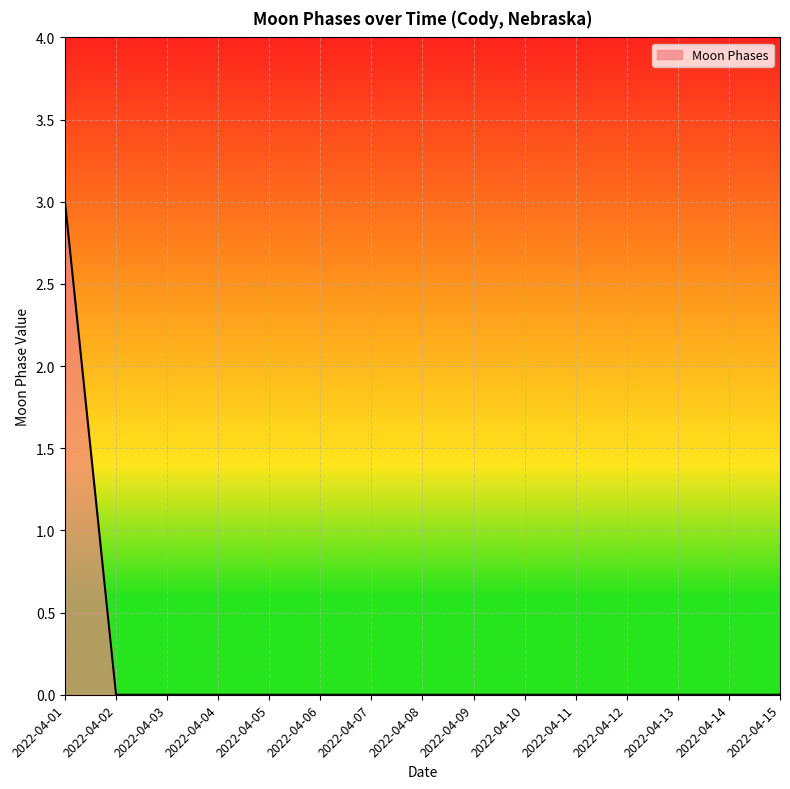

What is the difference between the maximum and minimum values?

3